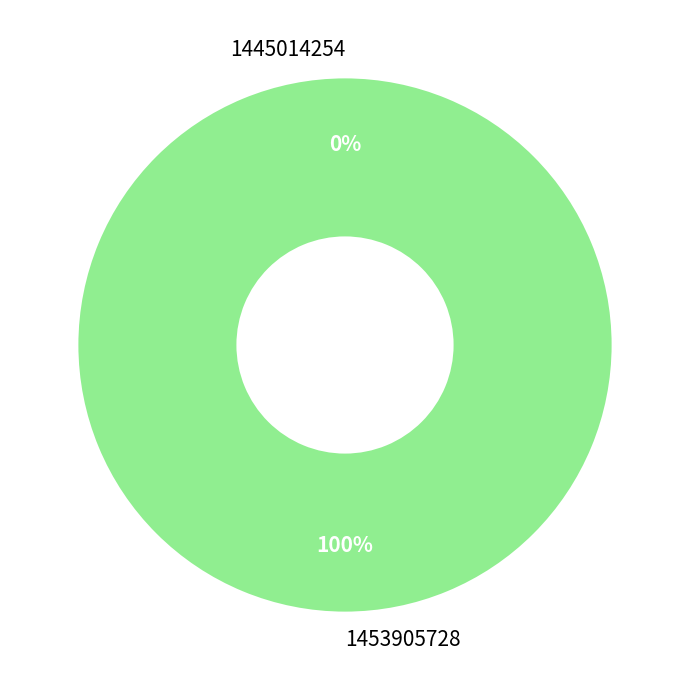

To the nearest percent, what percentage of the pie is 1453905728?

100%